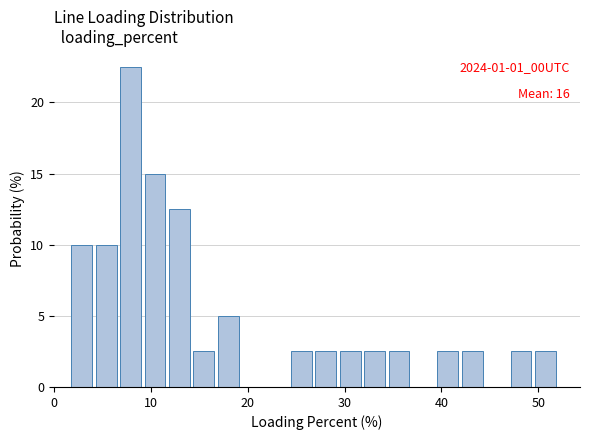

Around what value on the x-axis is the tallest bar? Give the approximate position of its centre, as read against the axis.

8